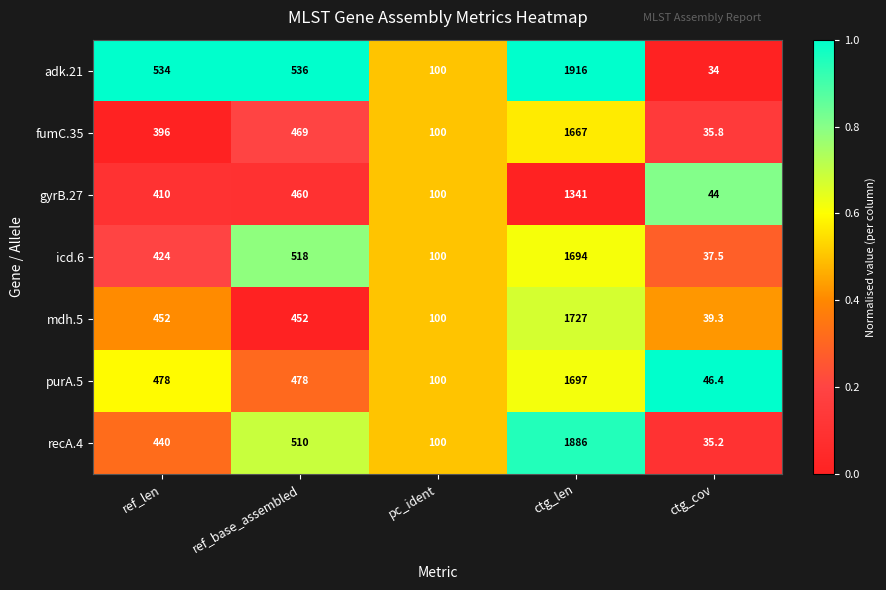

What is the average value of the icd.6 series?

554.7